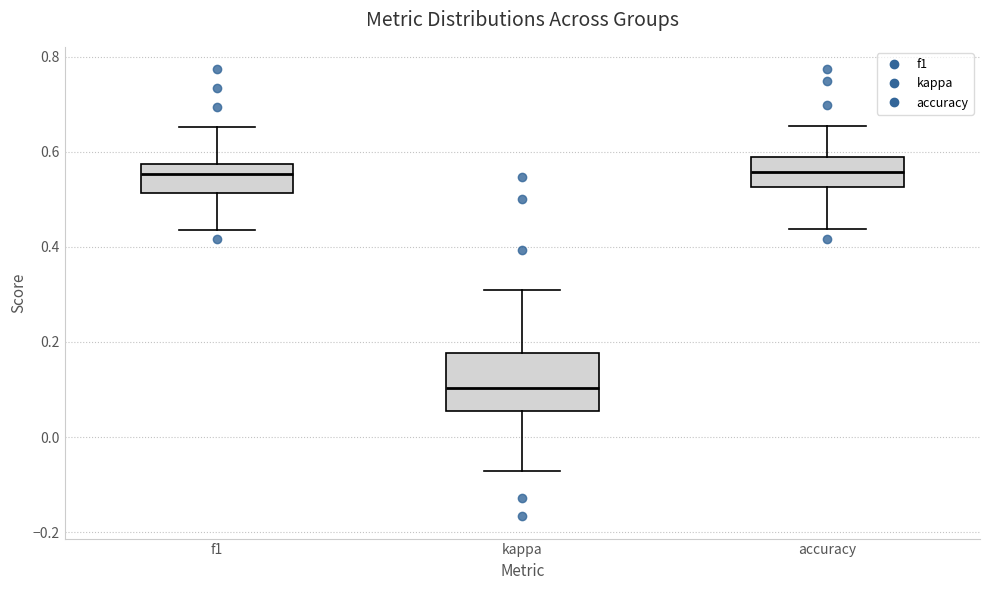

Reading left to right, transcribe this box plot: for each box, give where its median line is, the range the box spans, and where its two whiskers end, as read against the y-axis. The values are not printed on the chart, so give them approximately, as read against the axis.

f1: median 0.56, box 0.52 to 0.58, whiskers 0.44 to 0.66
kappa: median 0.10, box 0.06 to 0.18, whiskers -0.08 to 0.32
accuracy: median 0.56, box 0.52 to 0.58, whiskers 0.44 to 0.66